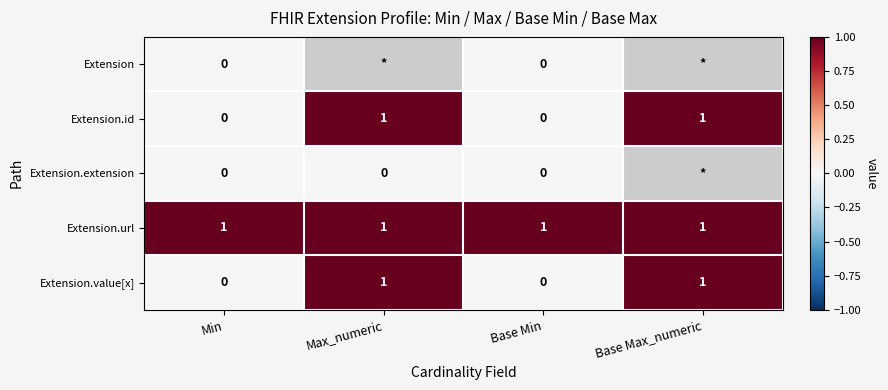

What is the maximum value shown in the chart?

1.0